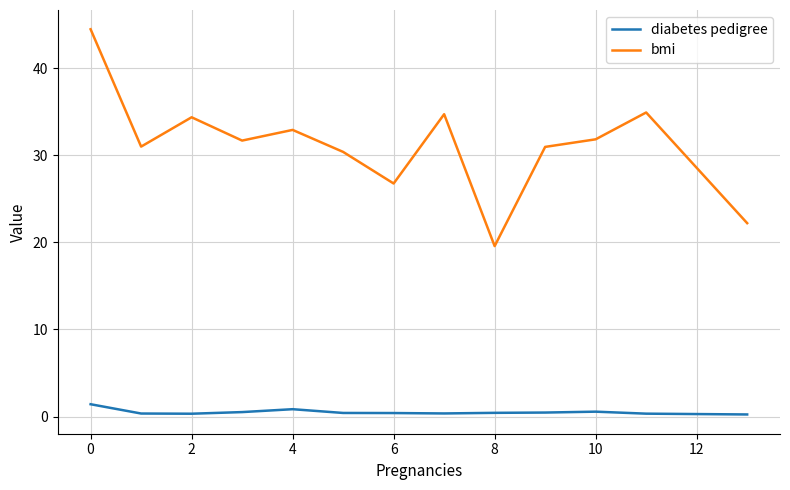

What is the highest value of the diabetes pedigree series?

1.4